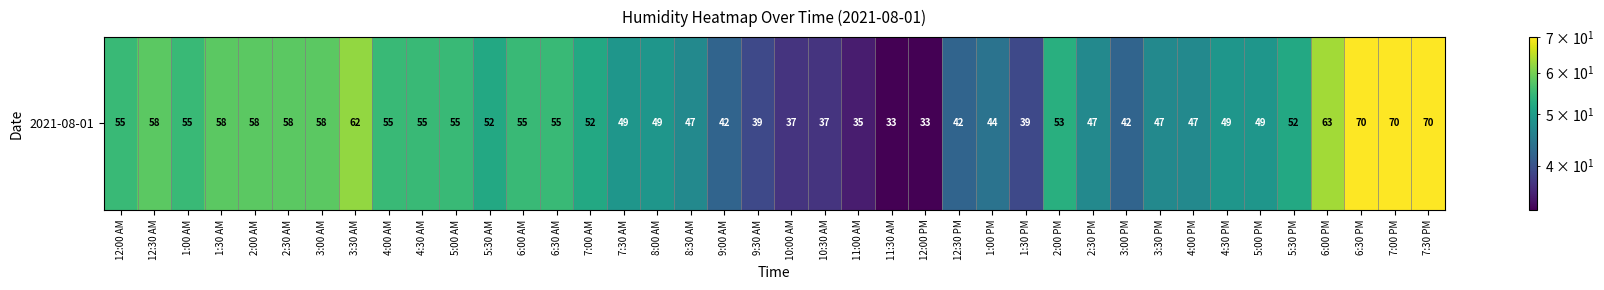

What is the average value?

51